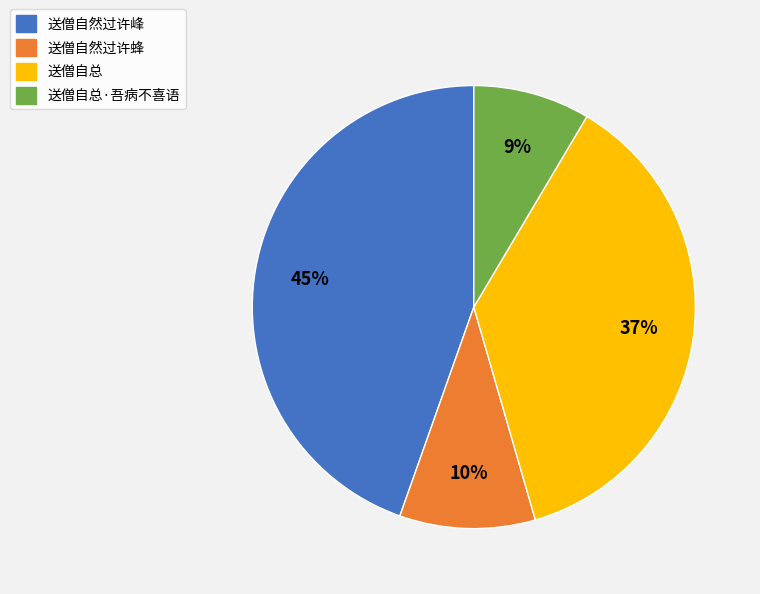

Which has a higher value, 送僧自然过许峰 or 送僧自总·吾病不喜语?

送僧自然过许峰